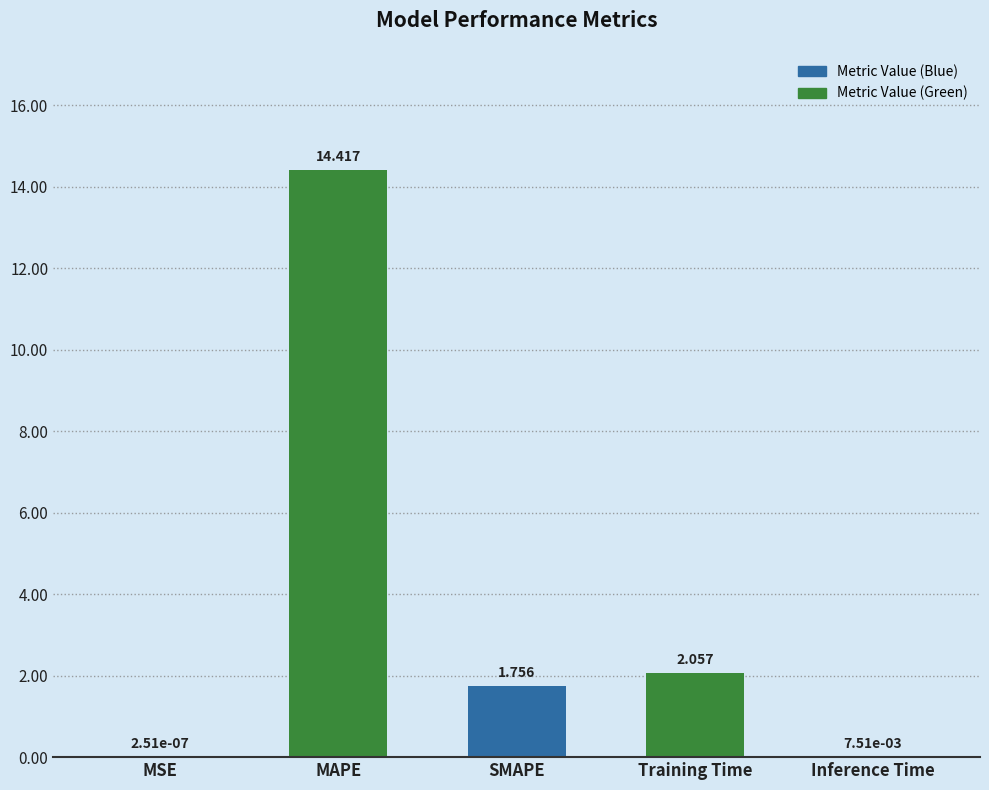

What is the difference between the values at SMAPE and MAPE?

12.7